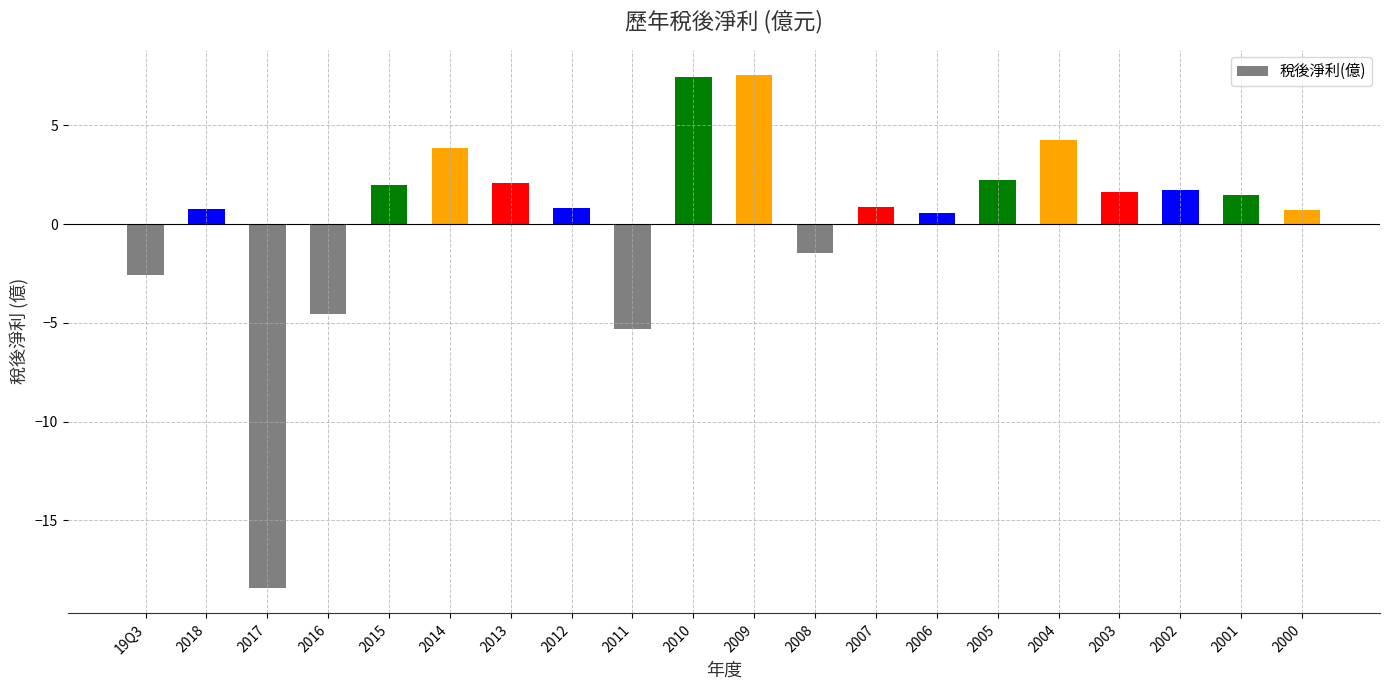

Between 2018 and 2011, which is larger?

2018